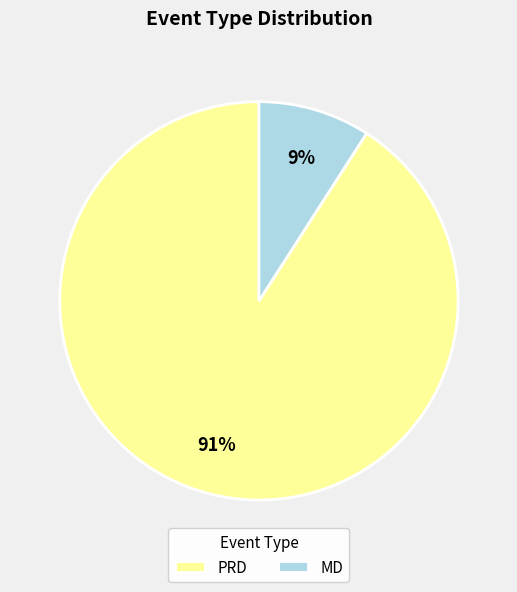

To the nearest percent, what is the average slice percentage?

50%